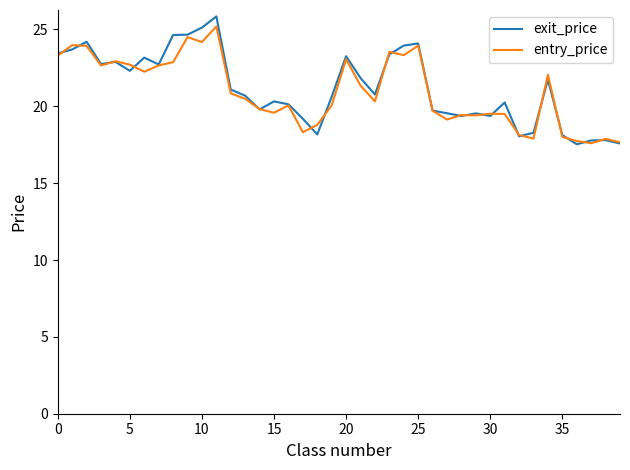

List the series in order of their overall mean, highest first.

exit_price, entry_price